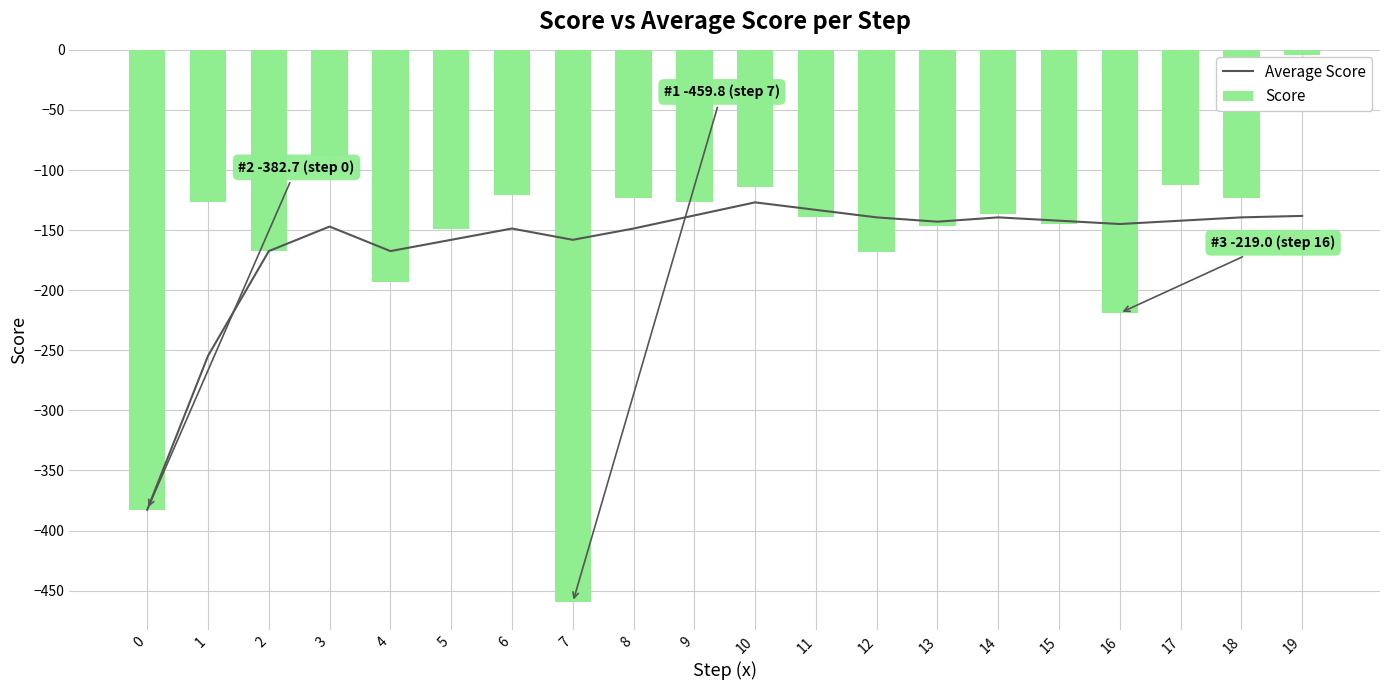

What is the spread (max minus min) of values at 7?

301.7